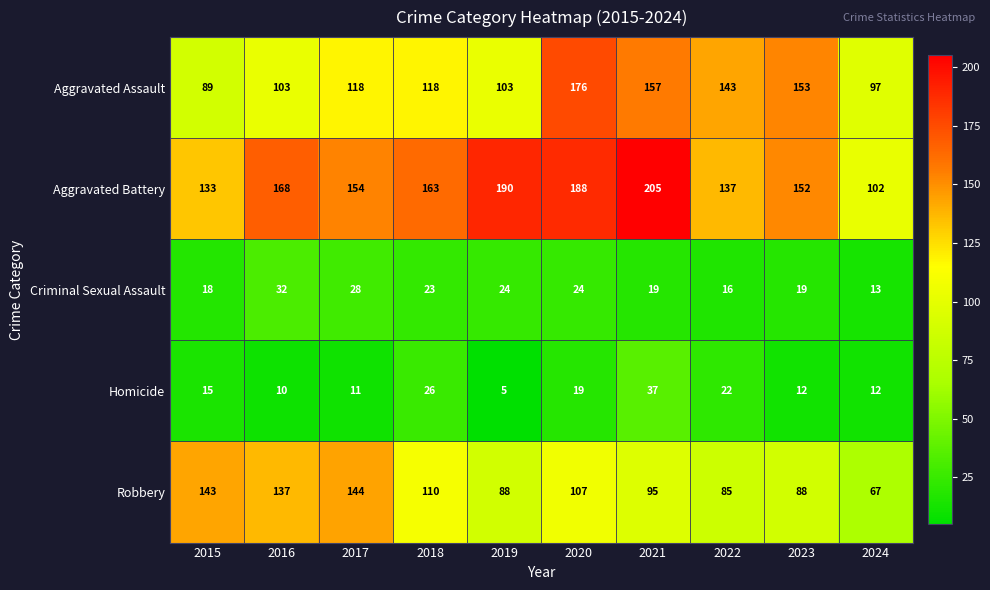

Count the number of data series in this chart.

5